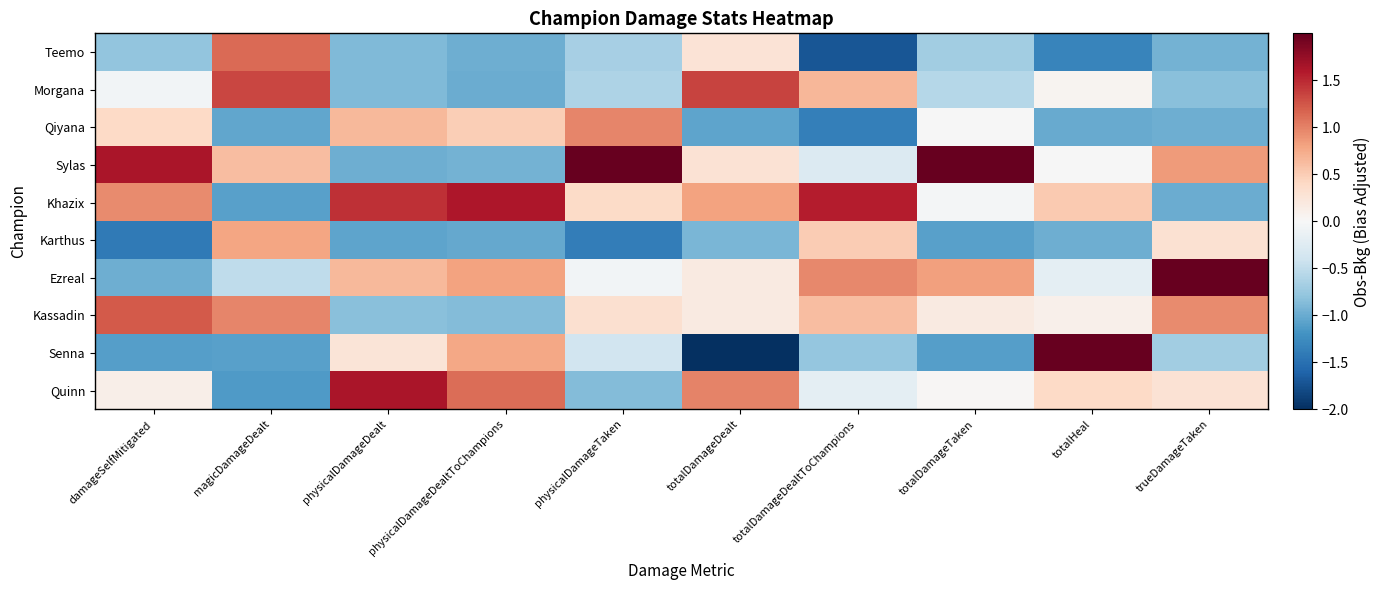

What is the spread (max minus min) of values at physicalDamageDealt?

2.7